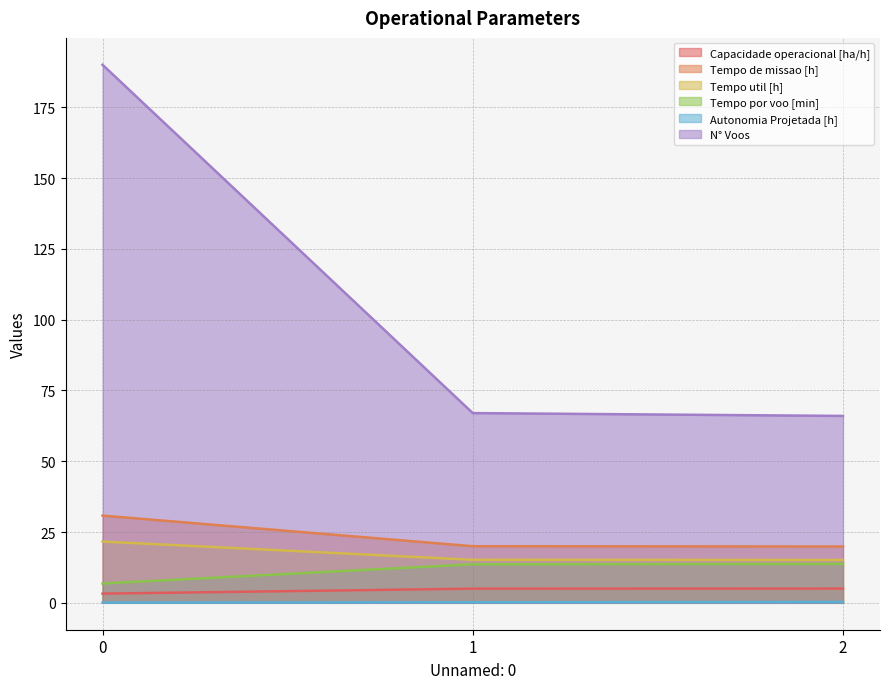

Does the chart display data point markers on the line(s)?

No